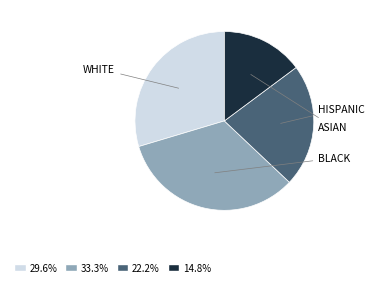

Is there any slice that represents more than half of the pie?

No